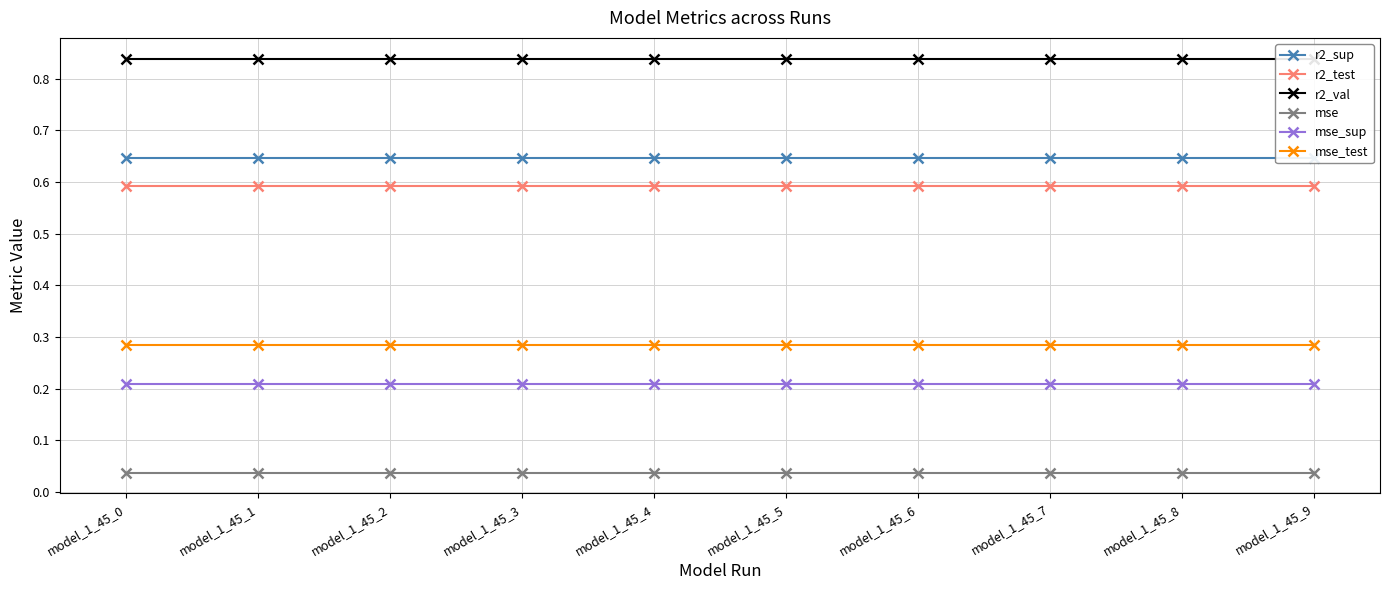

True or false: mse_test and mse cross at least once.

False